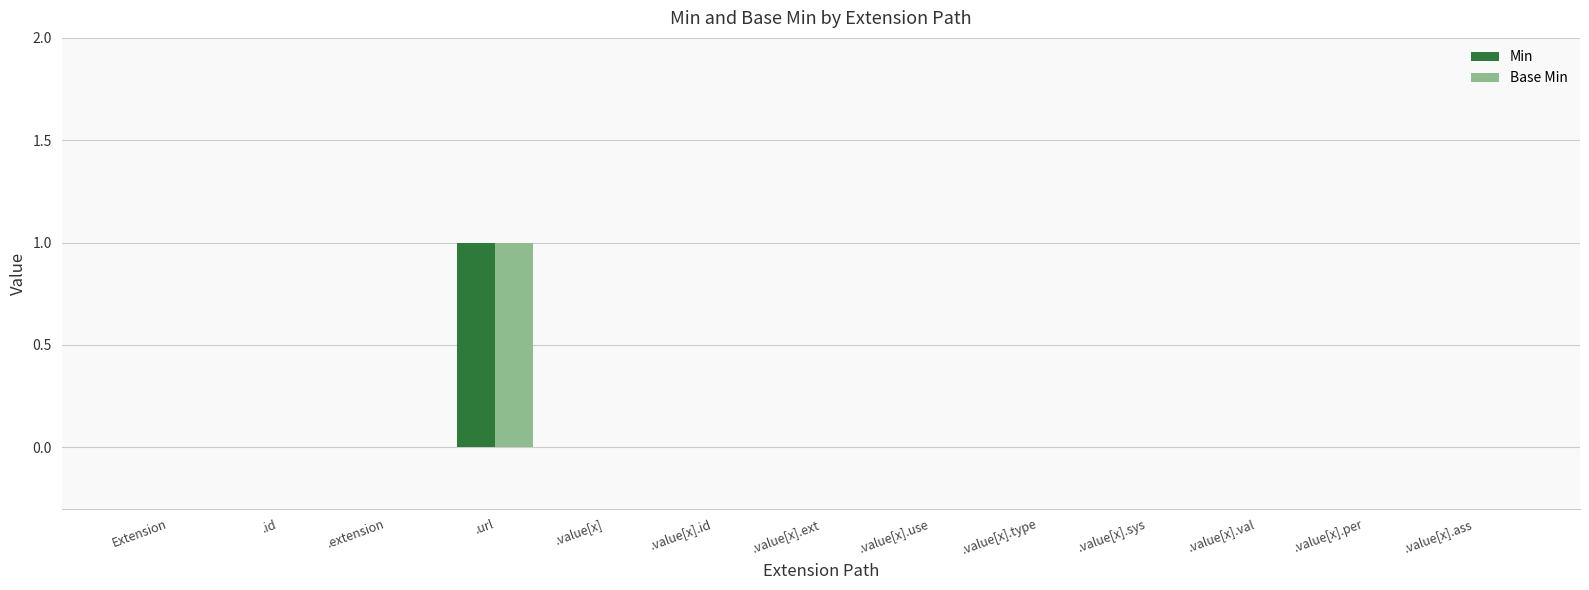

At which category is the sum across all series the highest?

.url